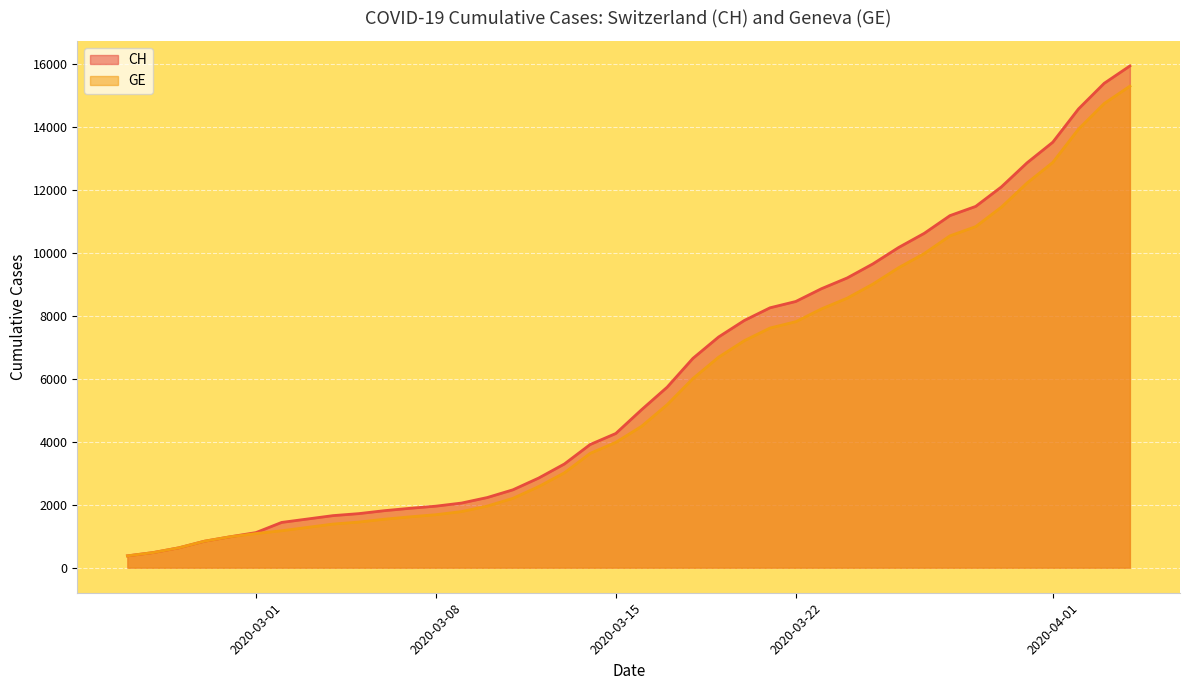

Does the chart display data point markers on the line(s)?

No